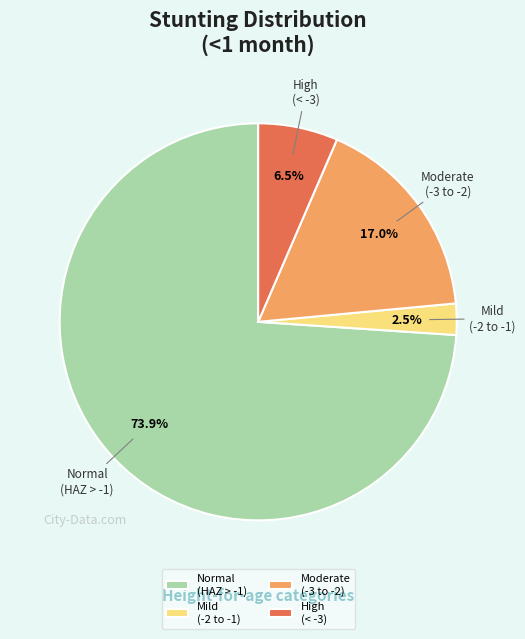

Between High (< -3) and Moderate (-3 to -2), which is larger?

Moderate (-3 to -2)